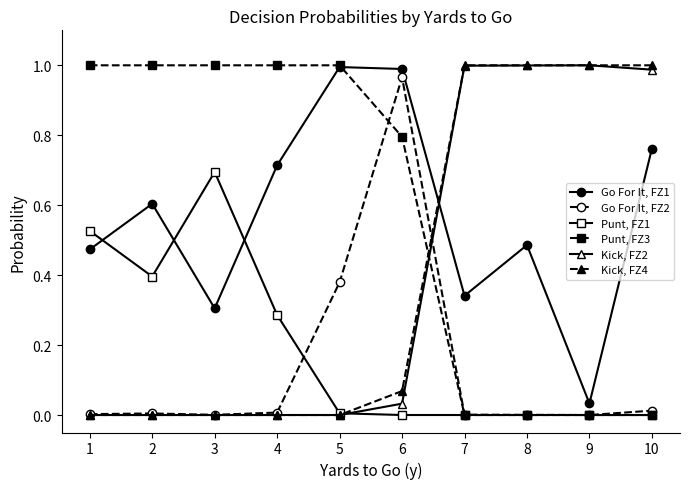

True or false: Punt, FZ1 and Go For It, FZ1 cross at least once.

True